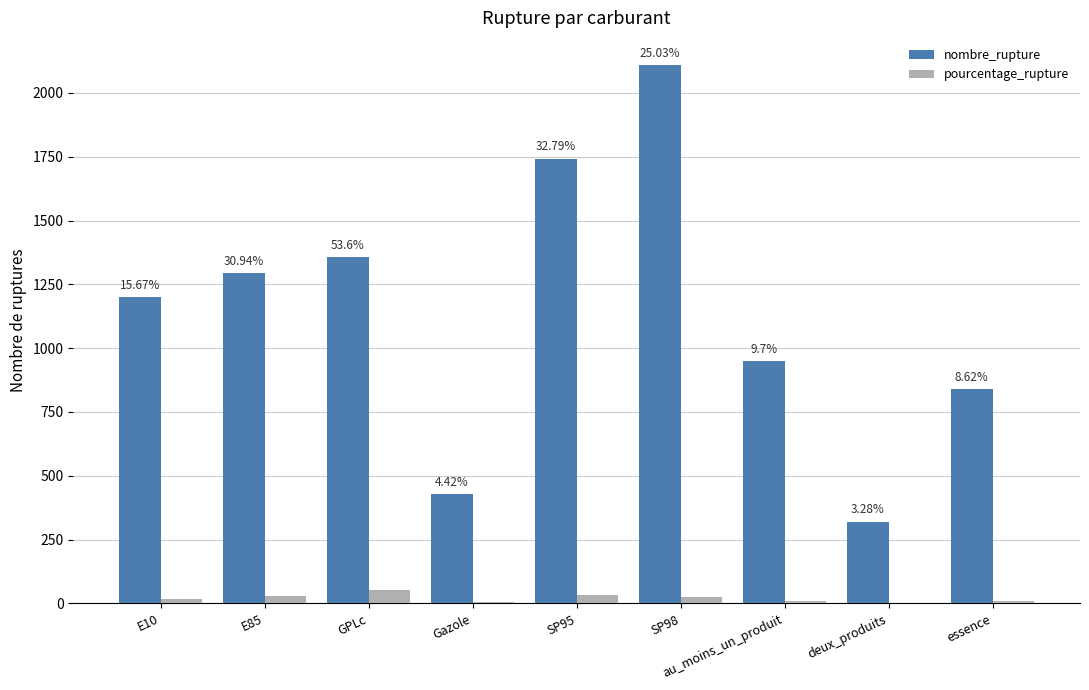

What is the sum of all pourcentage_rupture values?

184.1